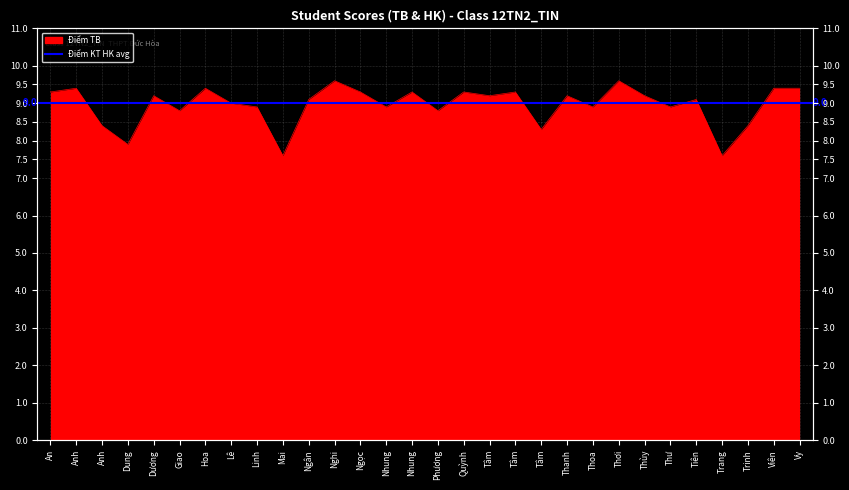

True or false: the data shows 8.4 at Trinh.

True